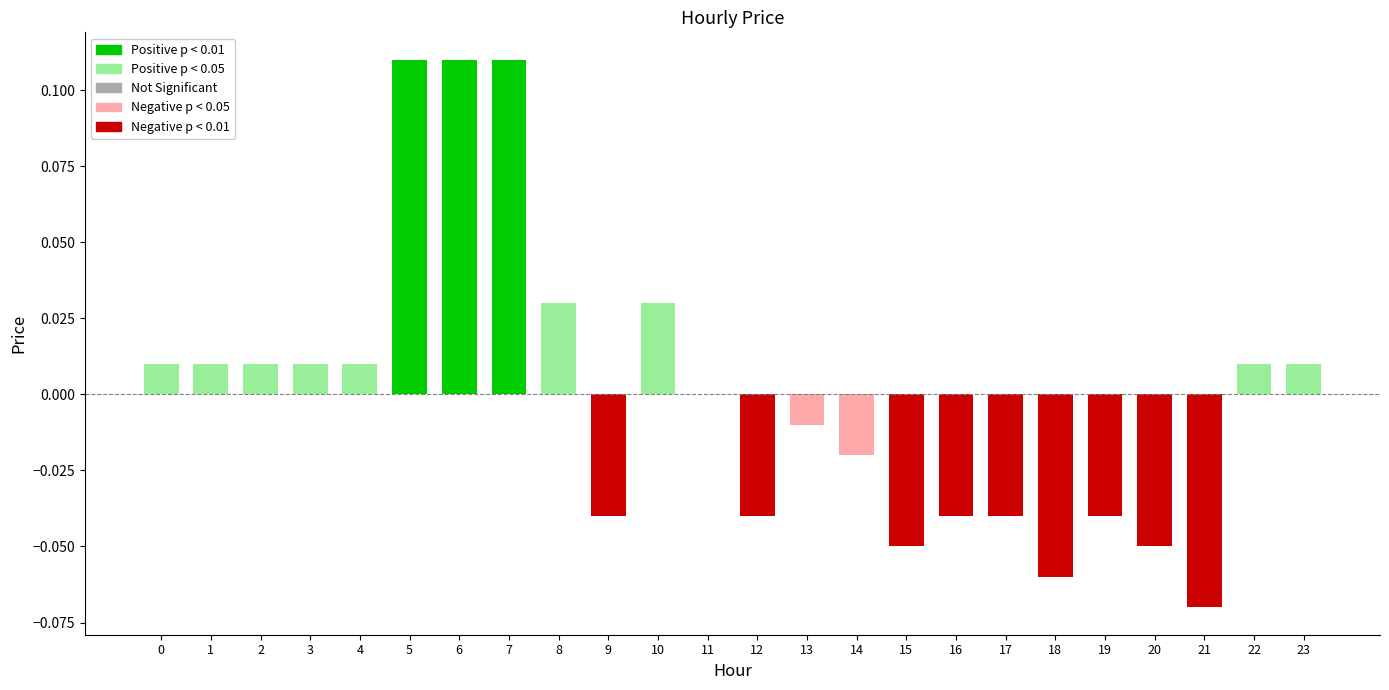

How many series are shown in this chart?

1